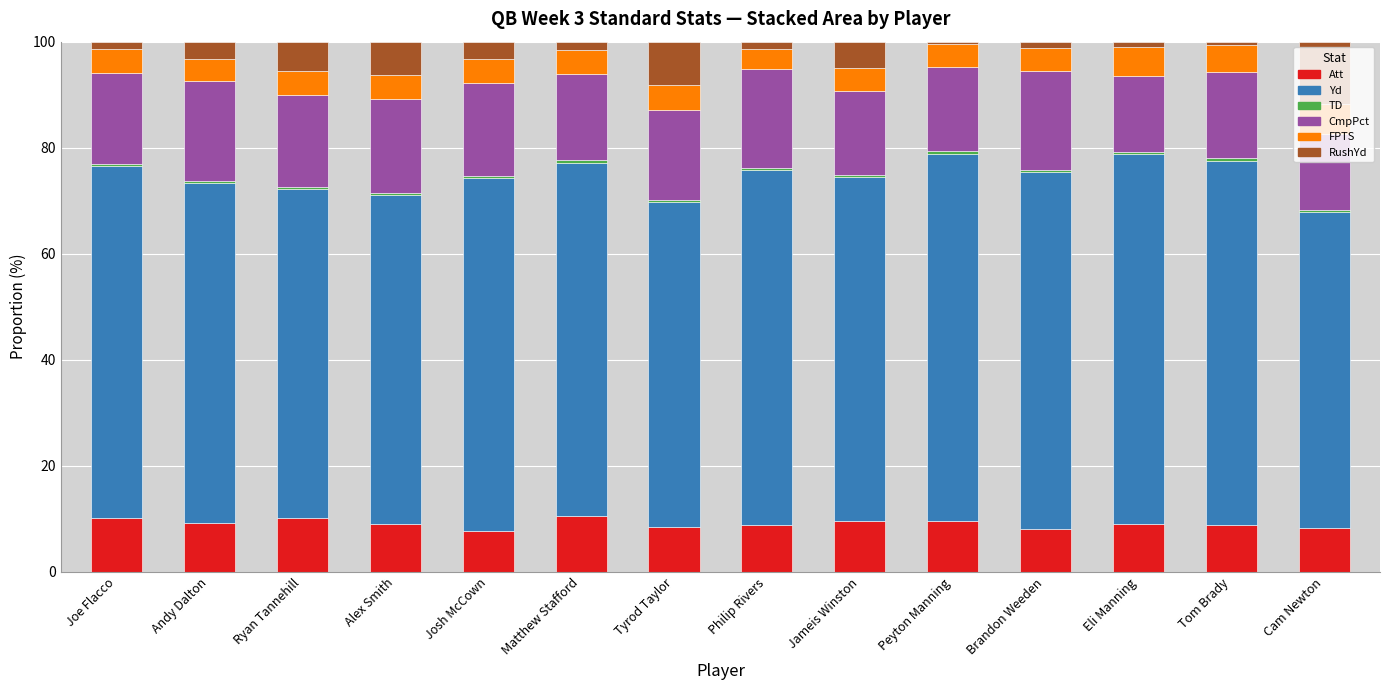

The Att series shows 9.5 at Peyton Manning. True or false?

True